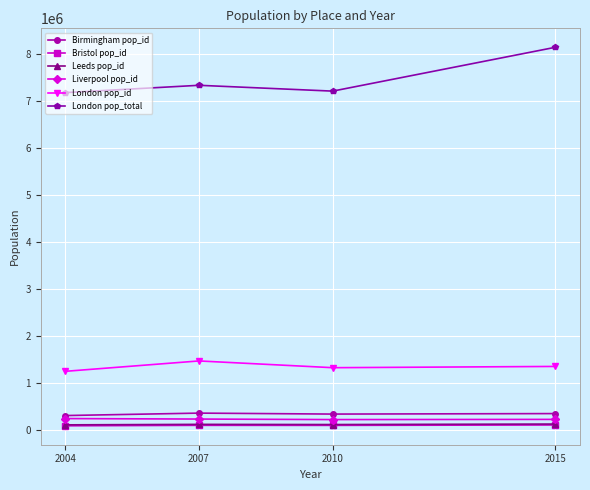

Is it true that Birmingham pop_id equals 346325.5 at 2015?

True